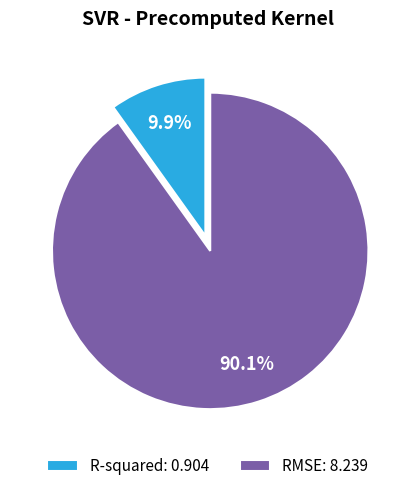

To the nearest percent, what is the average slice percentage?

50%